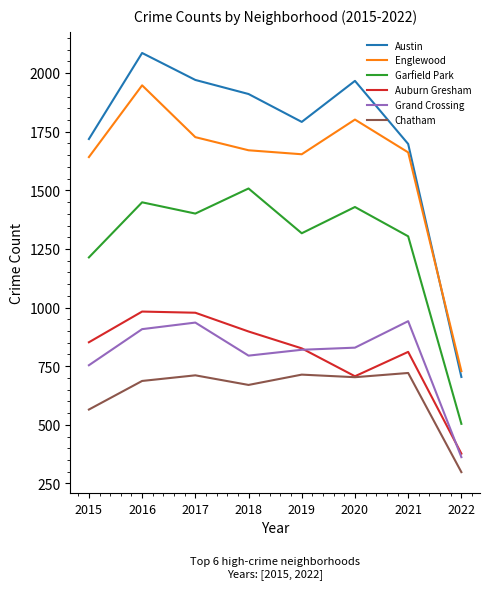

The Chatham series shows 942 at 2021. True or false?

False